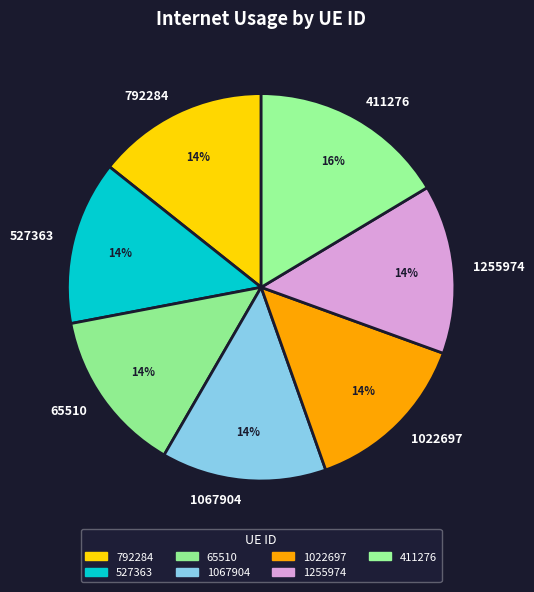

Count the number of slices in the pie.

7